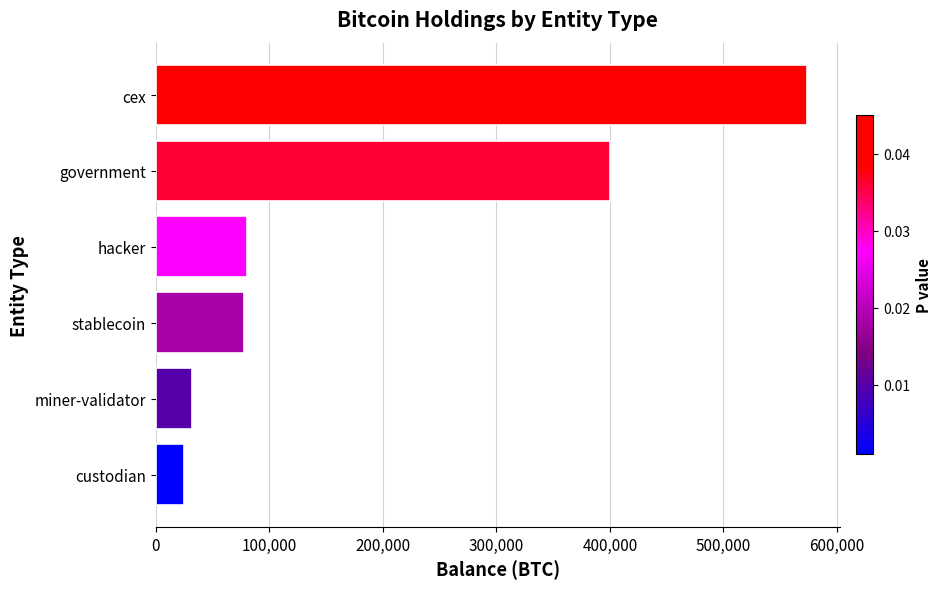

Approximately how many times larger is the value at custodian compared to miner-validator?

0.8